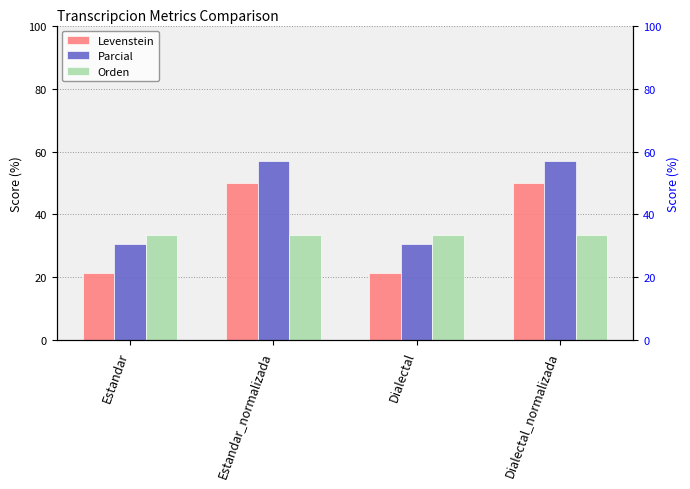

Which series has the widest spread of values?

Levenstein